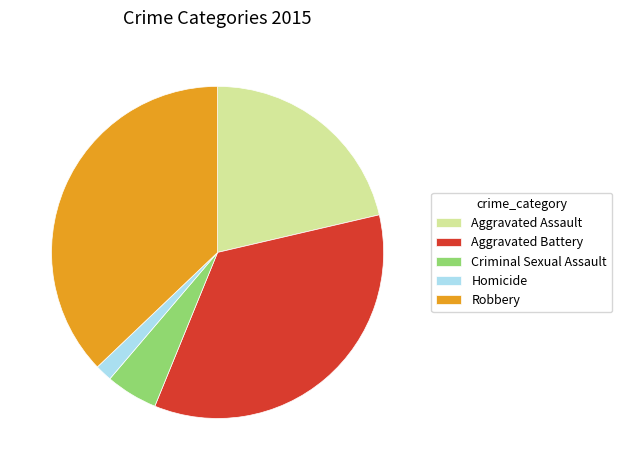

Approximately how many times larger is the value at Homicide compared to Criminal Sexual Assault?

0.3